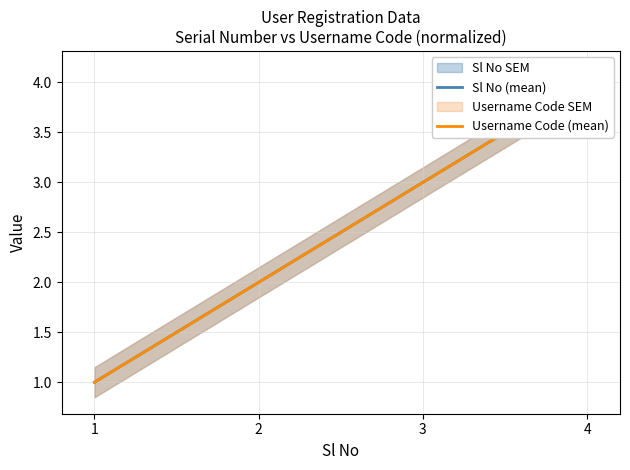

What is the total value across all series at 1?

2